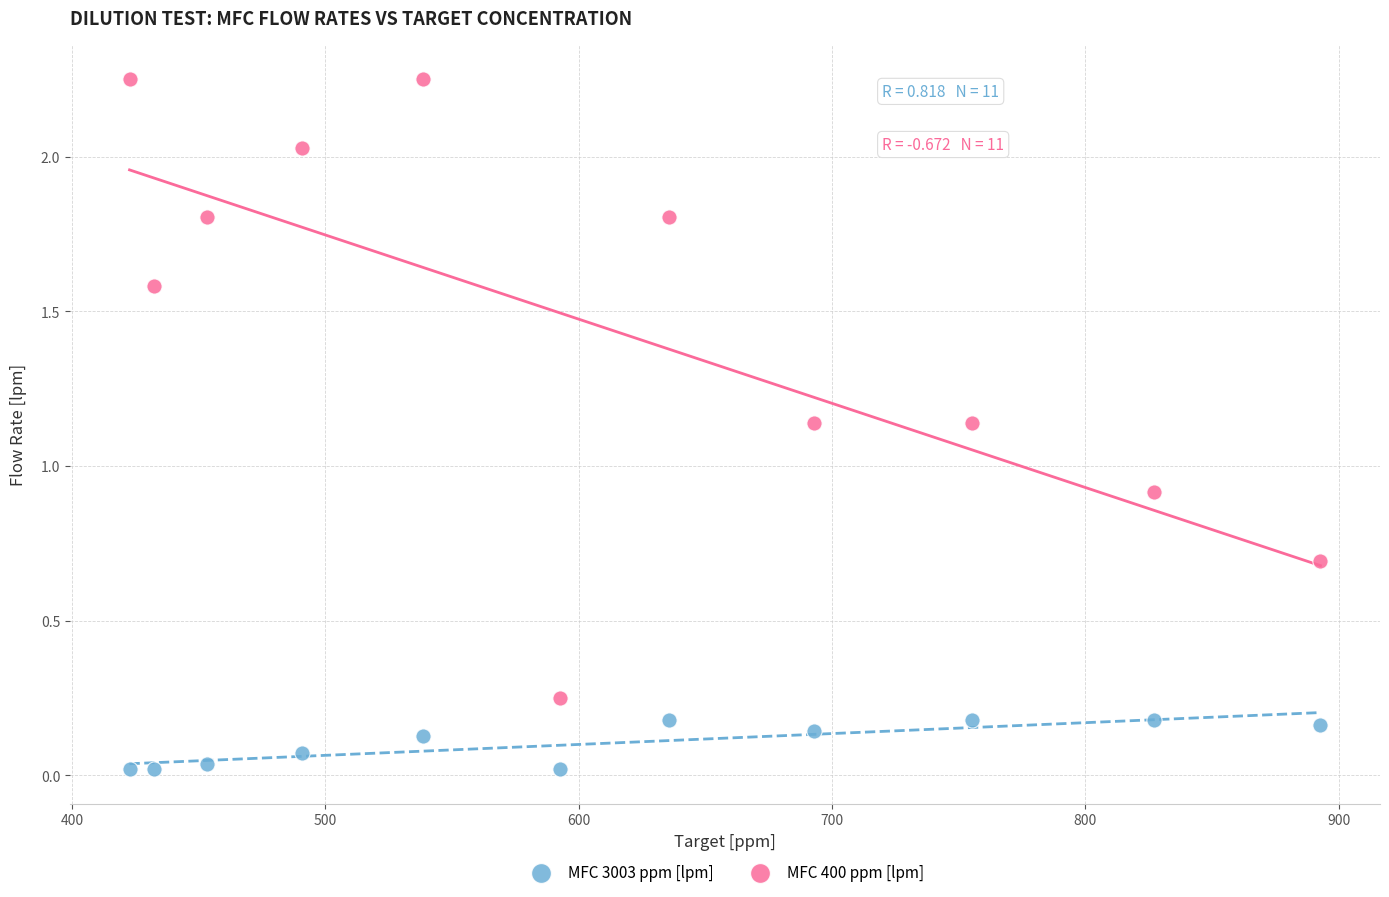

Which series has the largest Y range (max minus min)?

MFC 400 ppm [lpm]